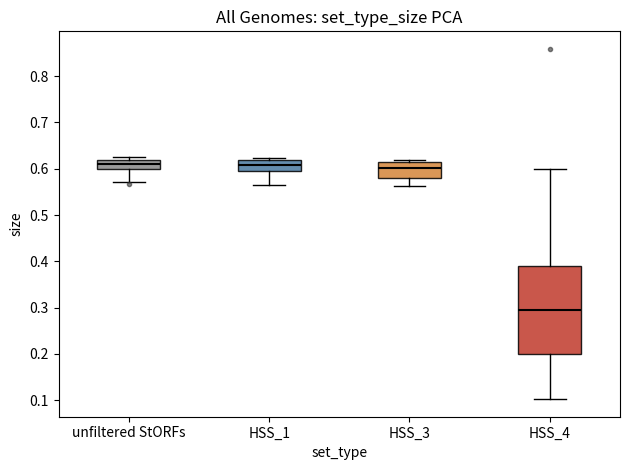

Reading left to right, transcribe this box plot: for each box, give where its median line is, the range the box spans, and where its two whiskers end, as read against the y-axis. The values are not printed on the chart, so give them approximately, as read against the axis.

unfiltered StORFs: median 0.61, box 0.60 to 0.62, whiskers 0.57 to 0.63
HSS_1: median 0.61, box 0.59 to 0.62, whiskers 0.56 to 0.62 (just above the box's upper edge)
HSS_3: median 0.60, box 0.58 to 0.62, whiskers 0.56 to 0.62 (just above the box's upper edge)
HSS_4: median 0.30, box 0.20 to 0.39, whiskers 0.10 to 0.60